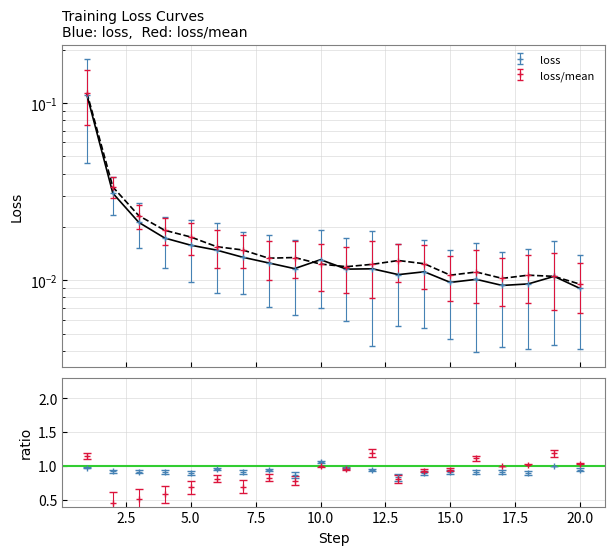

Is it true that loss equals 0.1 at 1?

True